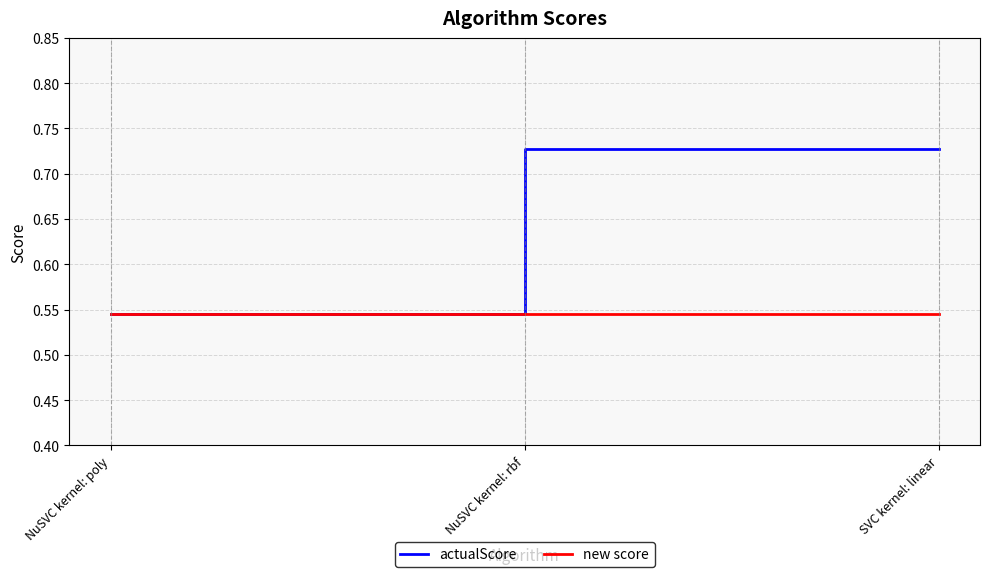

Is this an area chart (filled region under the line)?

No